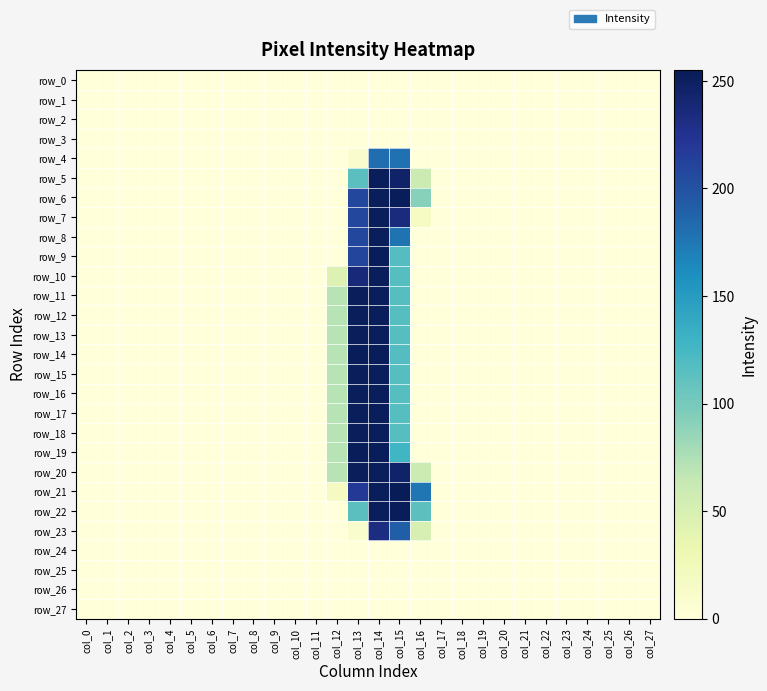

Count the number of categories in the chart.

28